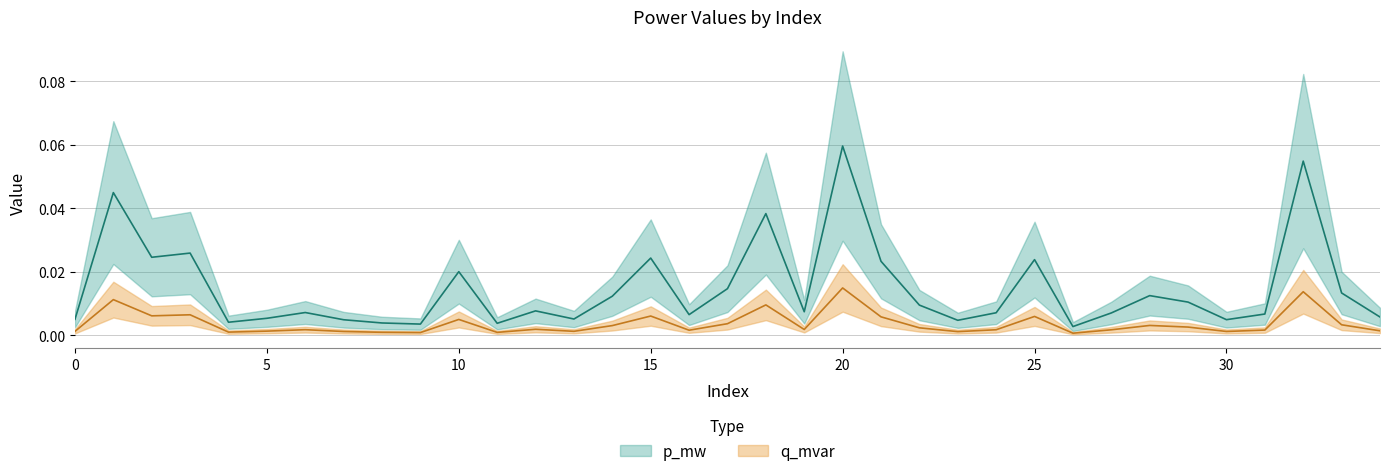

Between 11 and 3, which is larger?

3